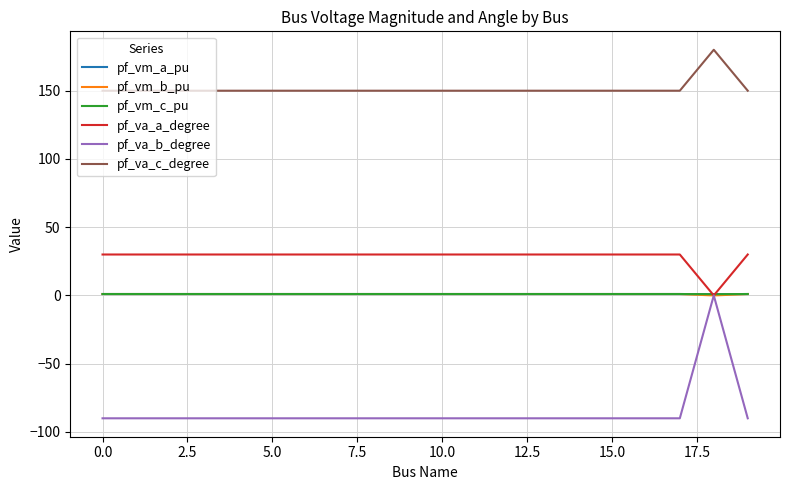

List the series in order of their peak value, lowest first.

pf_va_b_degree, pf_vm_b_pu, pf_vm_c_pu, pf_vm_a_pu, pf_va_a_degree, pf_va_c_degree